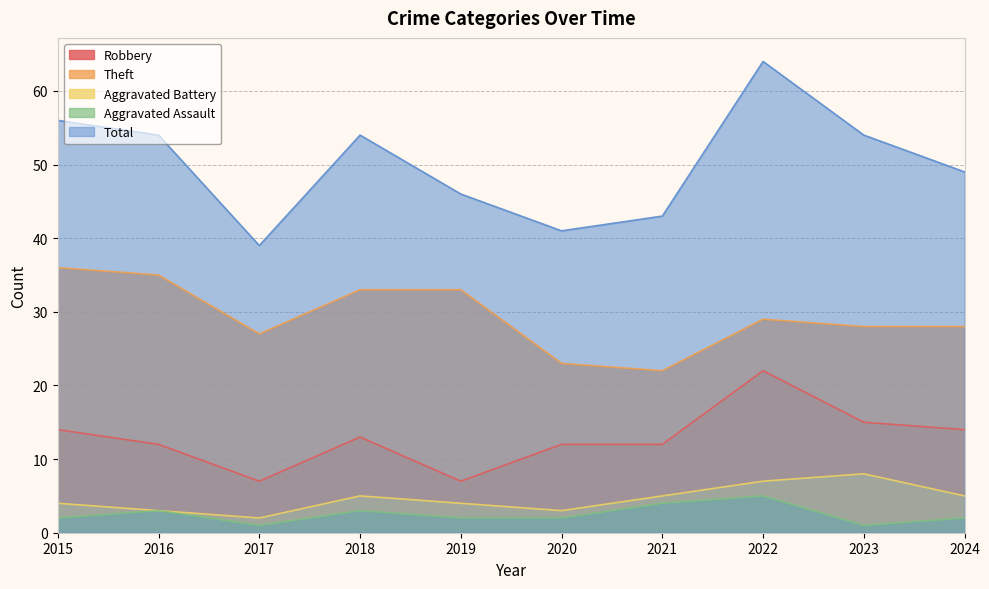

Is it true that Aggravated Battery equals 3 at 2016?

True